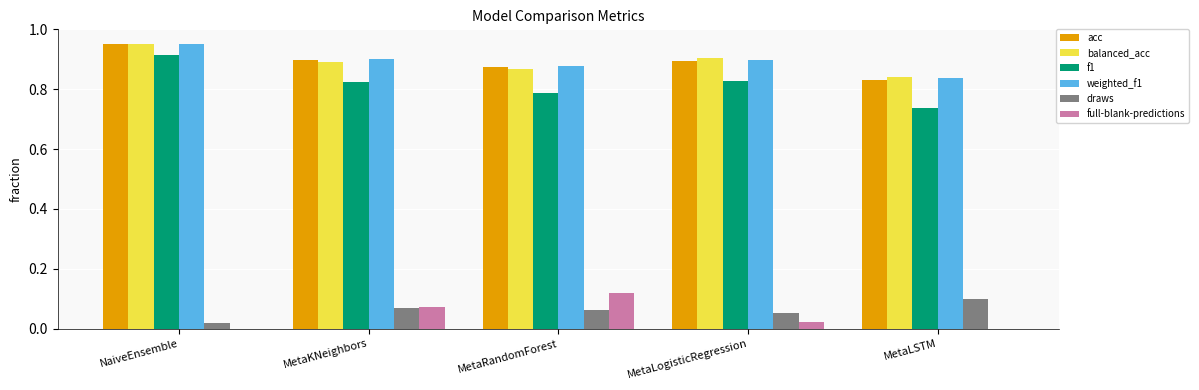

Is it true that draws equals 0.1 at MetaLSTM?

True